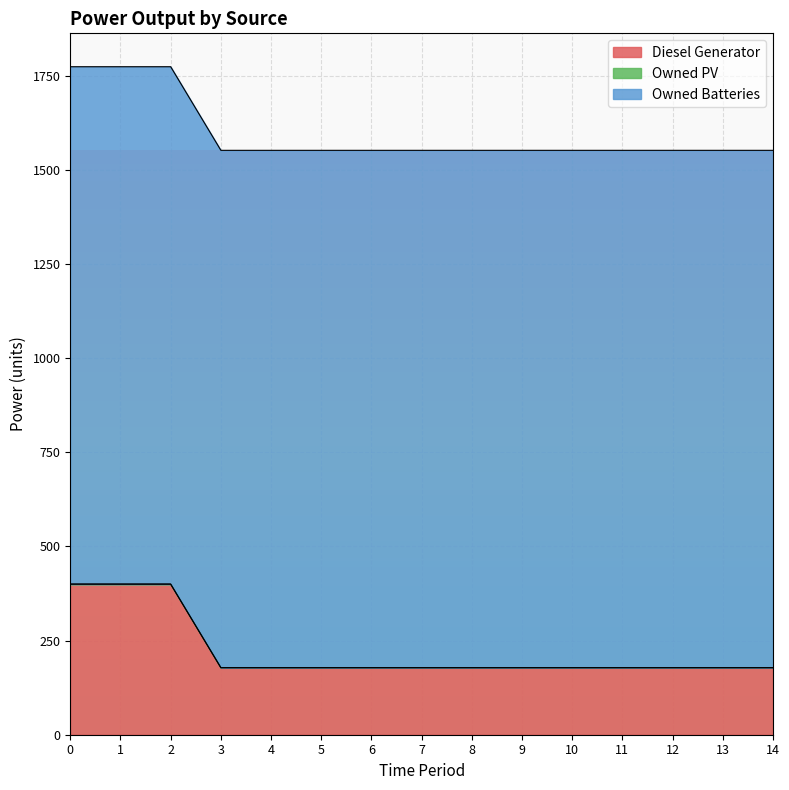

What is the difference between the maximum and minimum values in the Diesel Generator series?

222